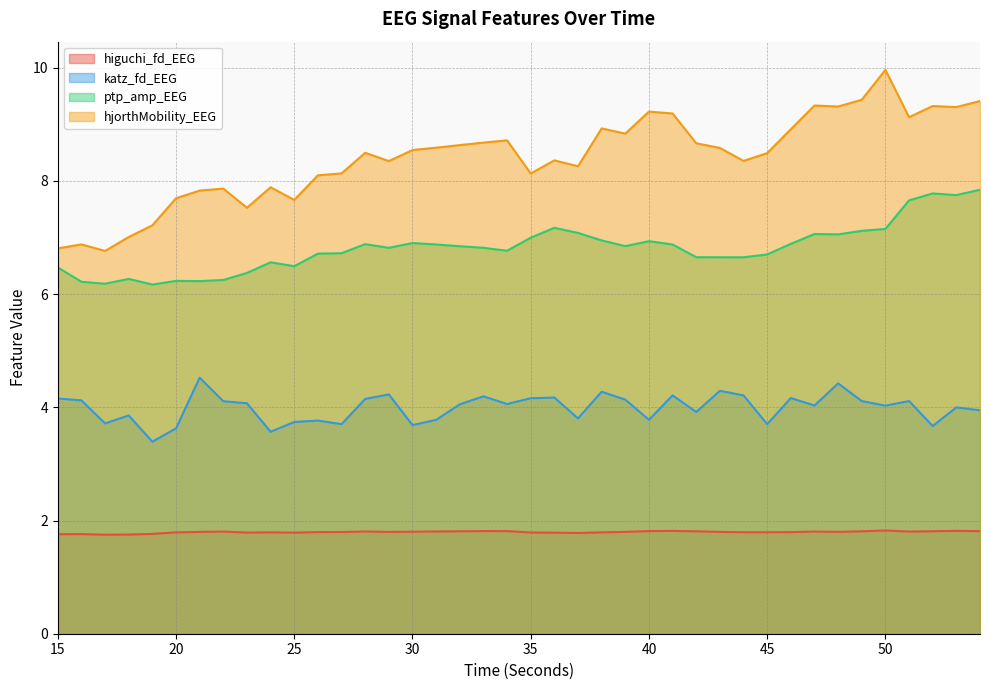

Is it true that katz_fd_EEG equals 2.9 at 48?

False